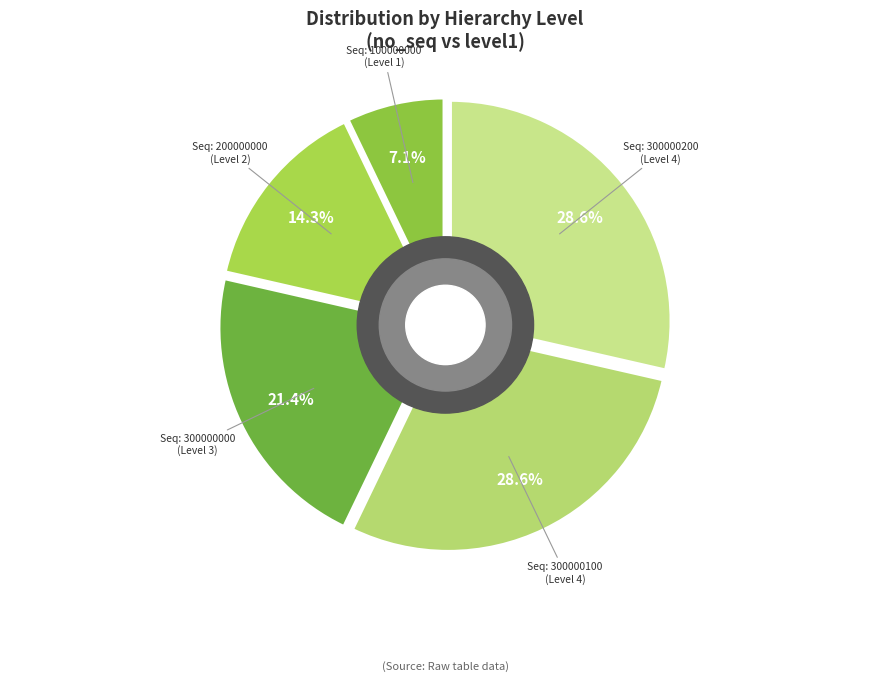

What portion of the pie excludes 200000000?

85.7%